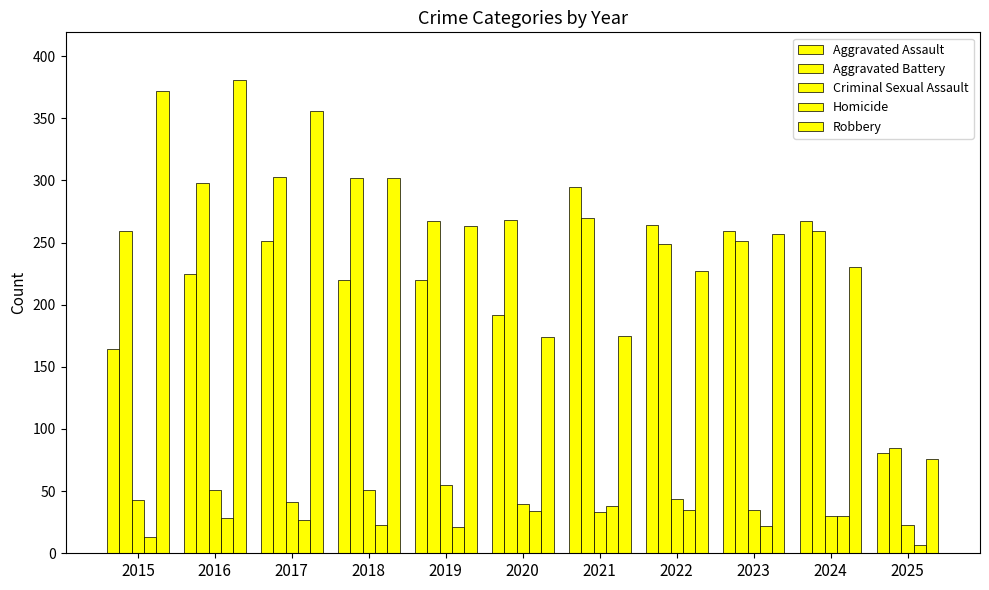

How many data points in Aggravated Battery are less than 267?

5